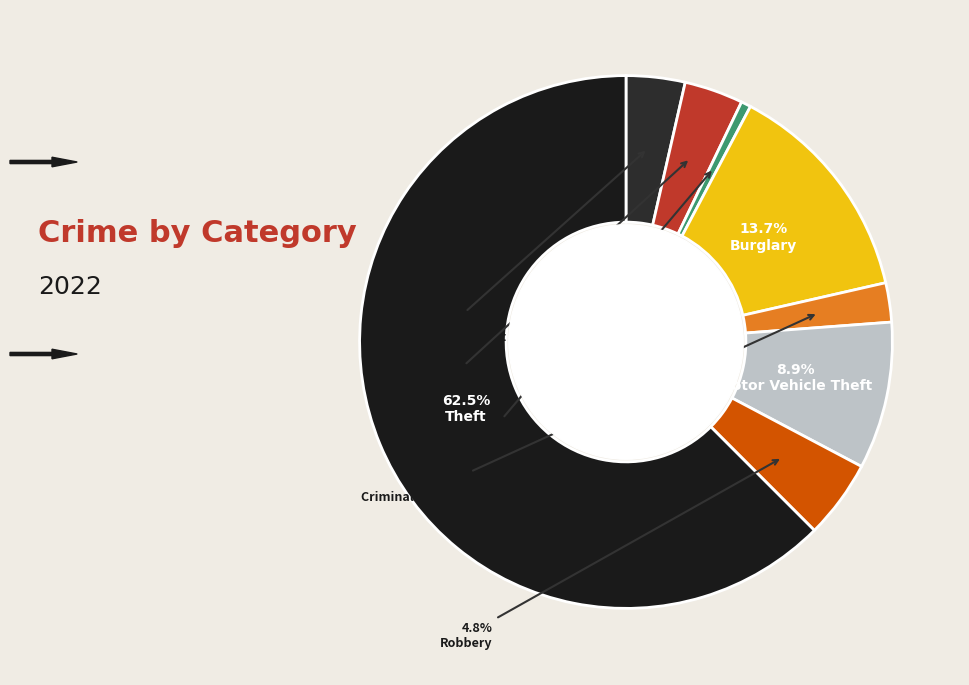

True or false: Burglary accounts for 8% of the total.

False